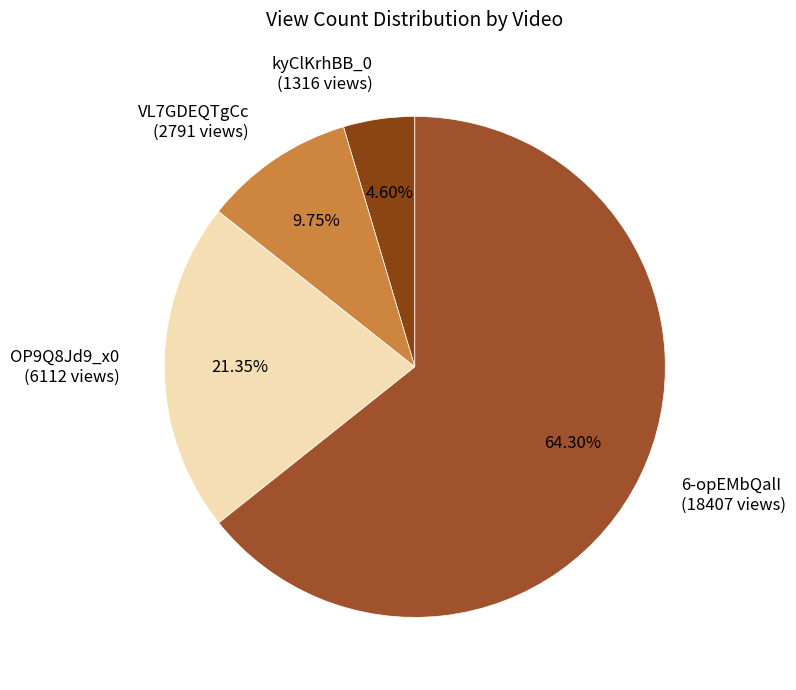

To the nearest percent, what is the combined percentage of OP9Q8Jd9_x0 and kyClKrhBB_0?

26%